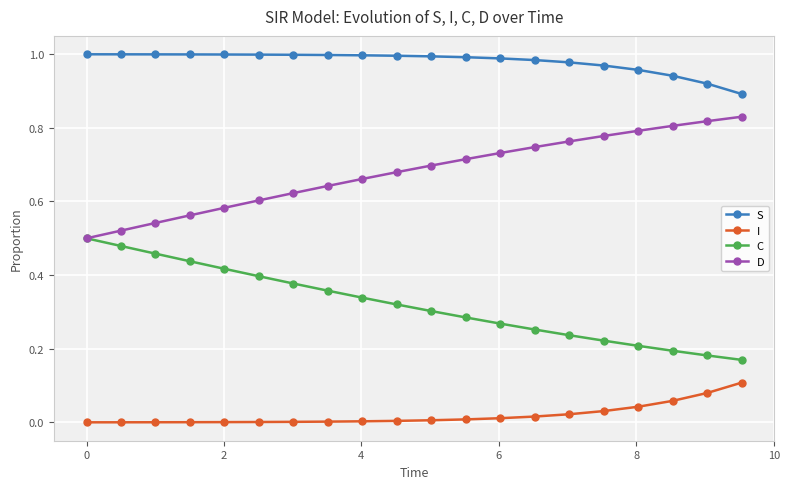

Rank the series by their average value, from highest to lowest.

S, D, C, I